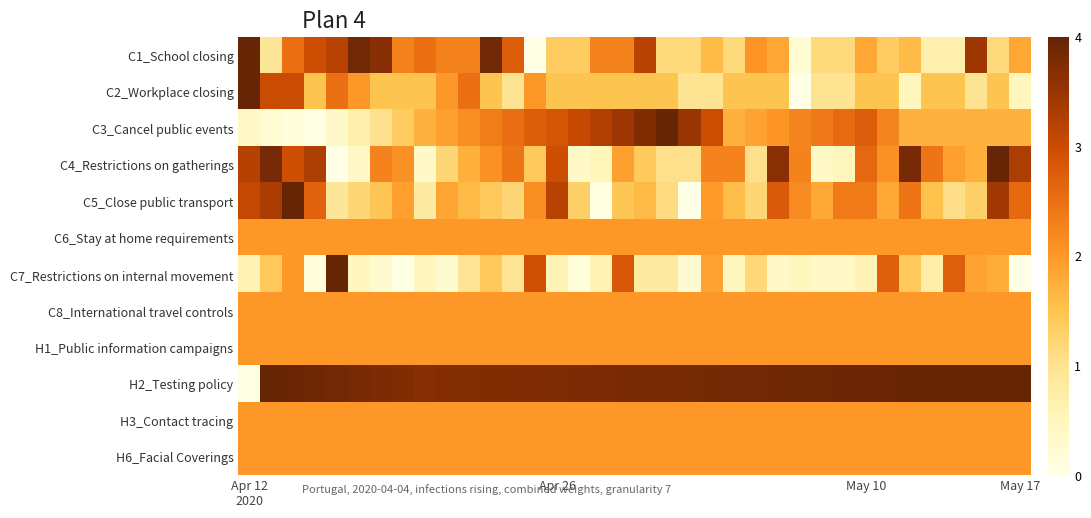

At which category does the chart reach its peak across all series?

Apr 12
2020